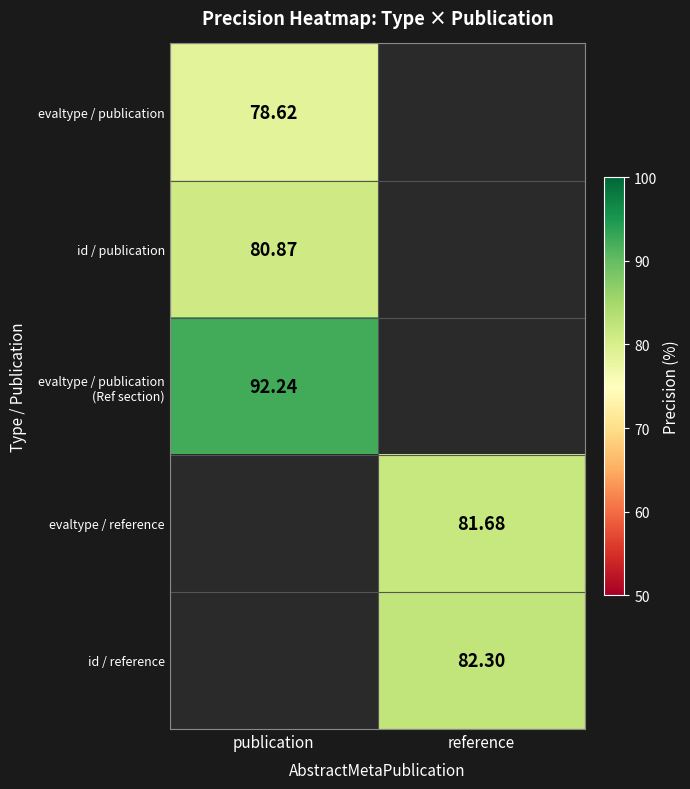

Is the value of evaltype / reference at reference greater than the value of evaltype / publication at publication?

Yes